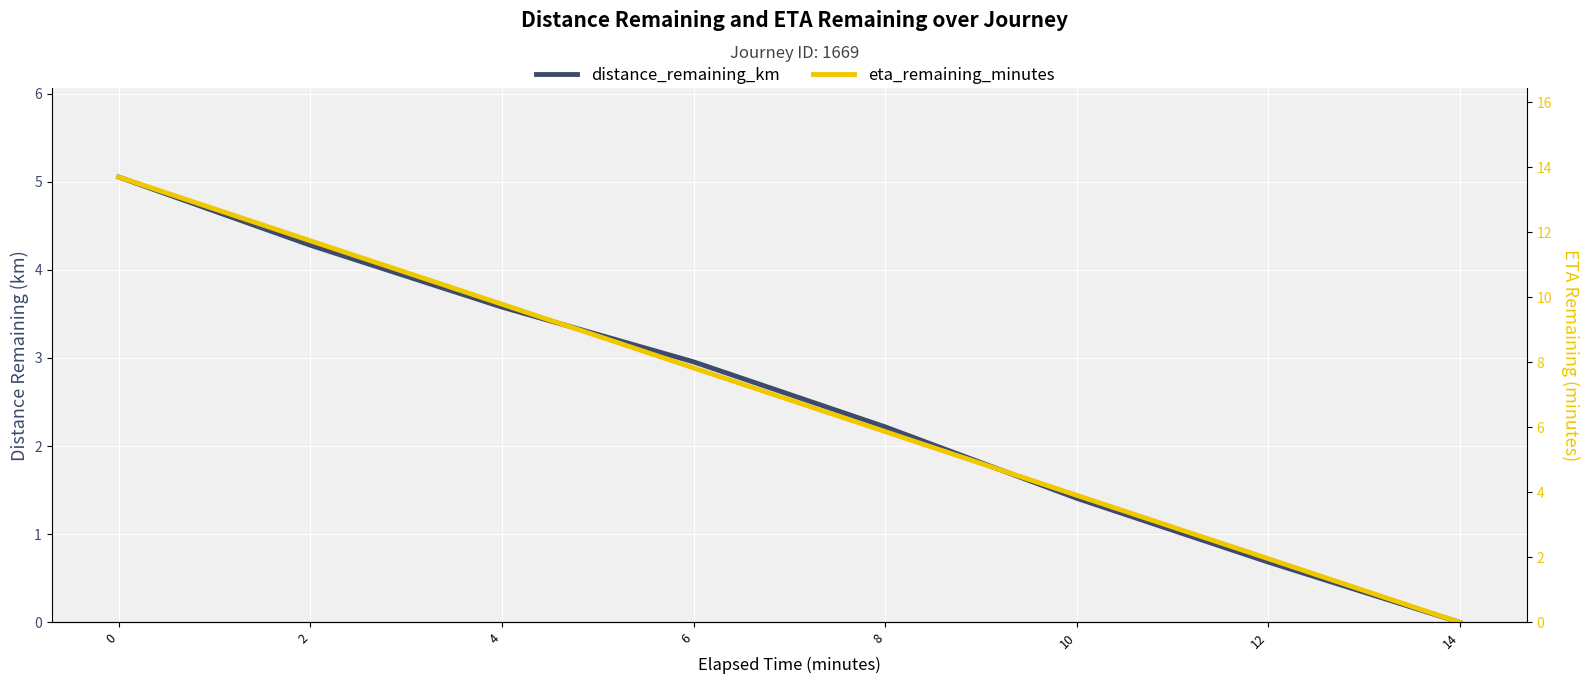

Reading left to right, transcribe all the data shown in this chart.

distance_remaining_km: 0=5.1	2=4.3	4=3.6	6=3.0	8=2.2	10=1.4	12=0.7	14=0.0
eta_remaining_minutes: 0=13.7	2=11.7	4=9.8	6=7.8	8=5.9	10=3.9	12=2.0	14=0.0